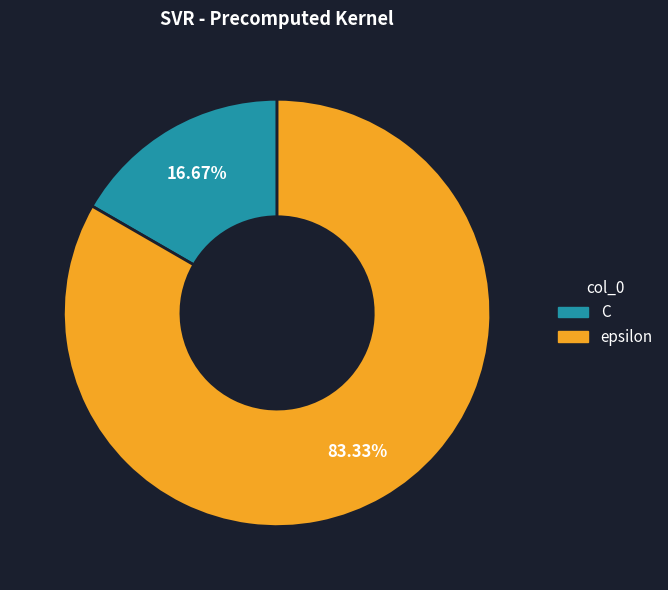

Which slice represents more than half of the pie?

epsilon